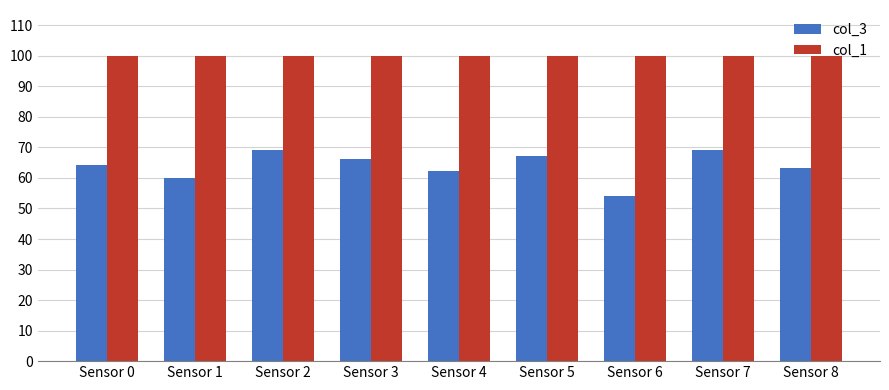

What is the minimum value for col_1?

100.0